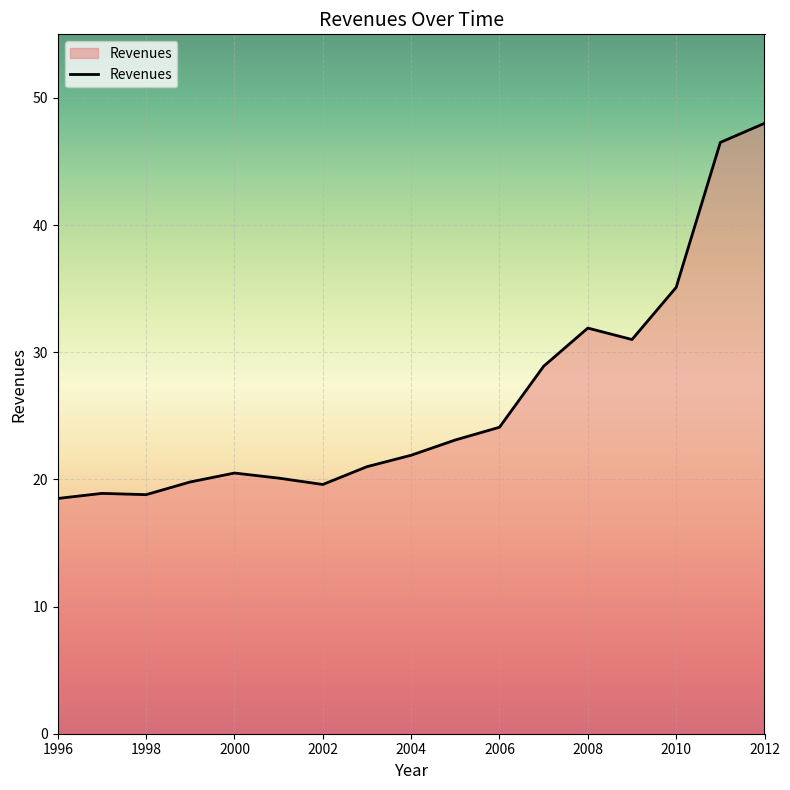

What is the difference between the maximum and minimum values?

29.5